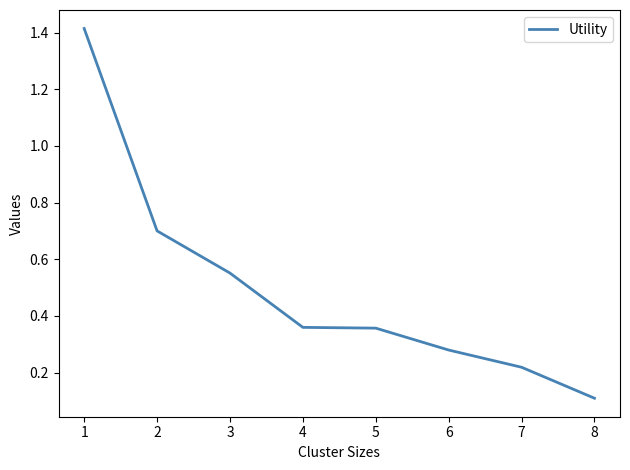

What is the maximum value shown in the chart?

1.4